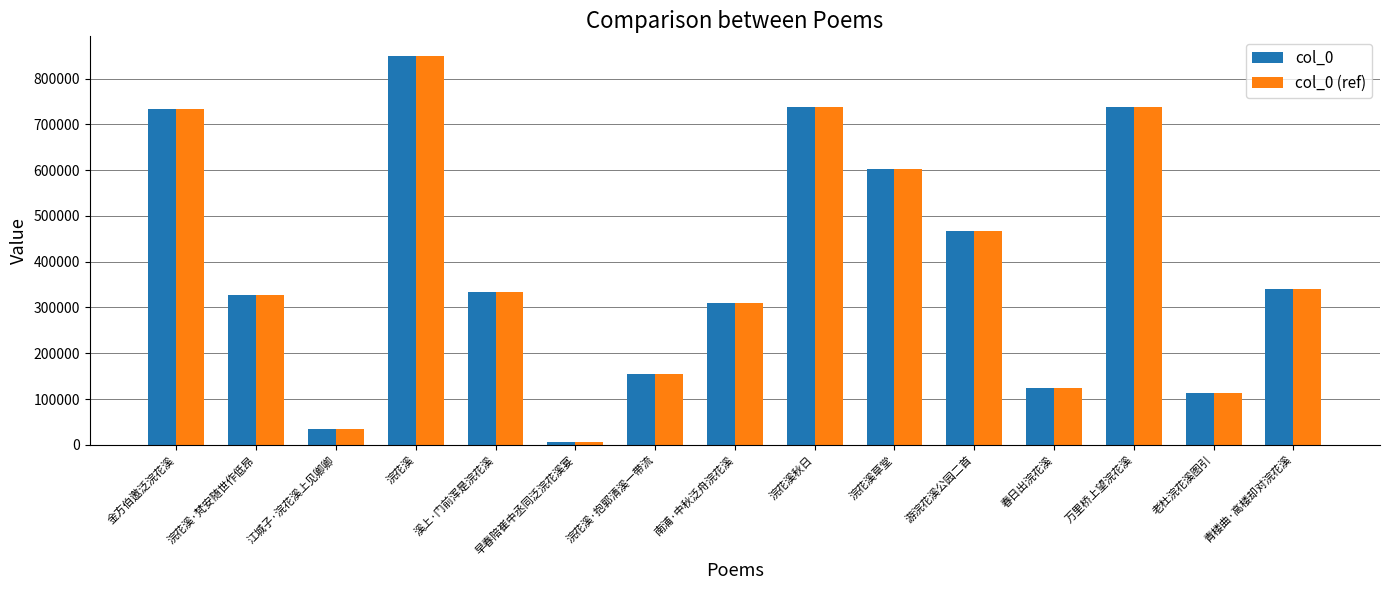

At which label does col_0 reach its peak?

浣花溪